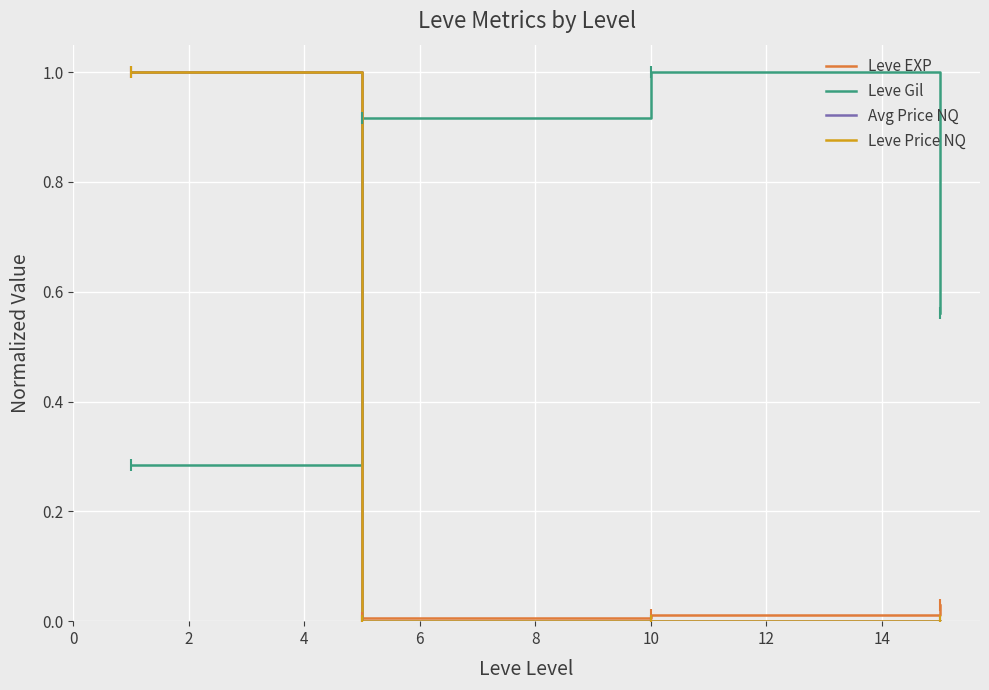

Which series has the largest total across all categories?

Leve Gil